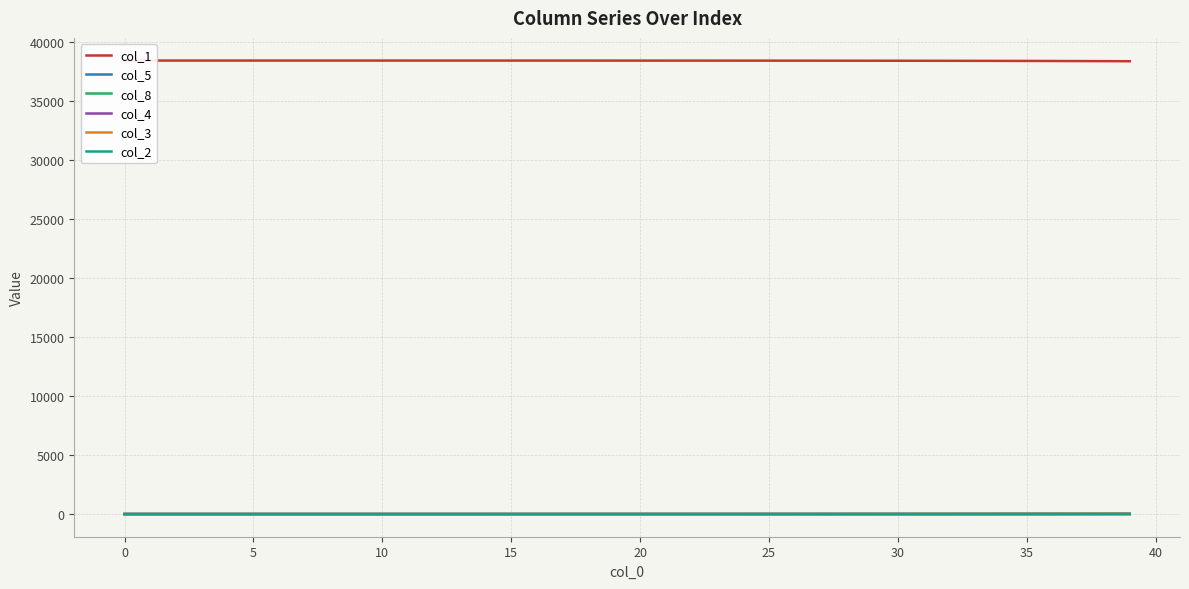

Where is col_2 nearest to the value 2?

33